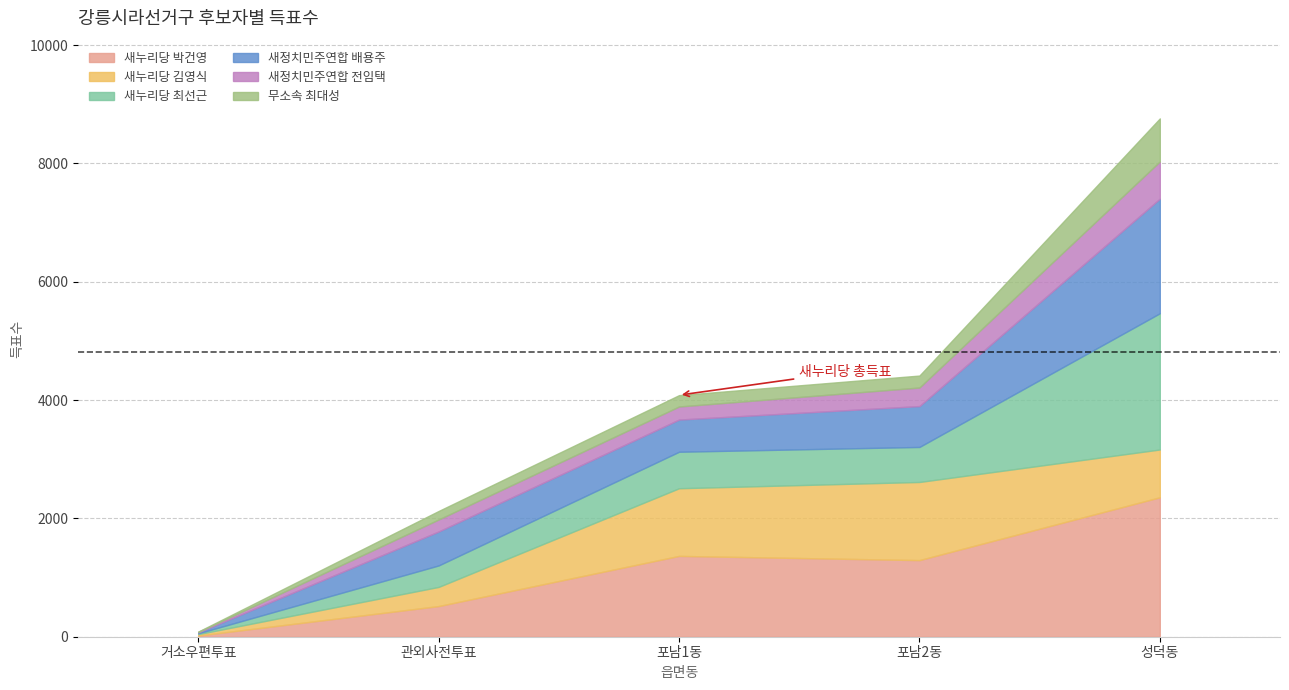

Count the number of data series in this chart.

6